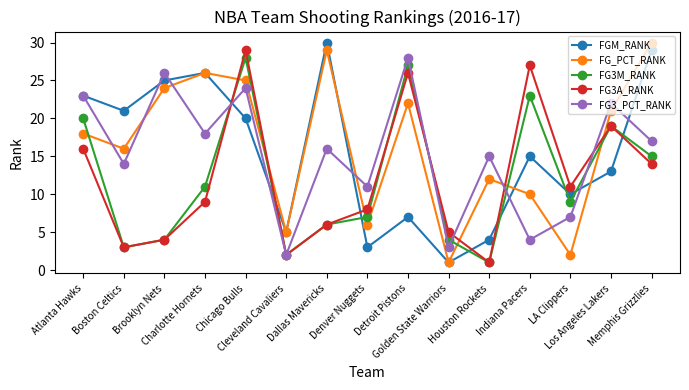

How many interior local peaks does the FG3M_RANK series have?

4